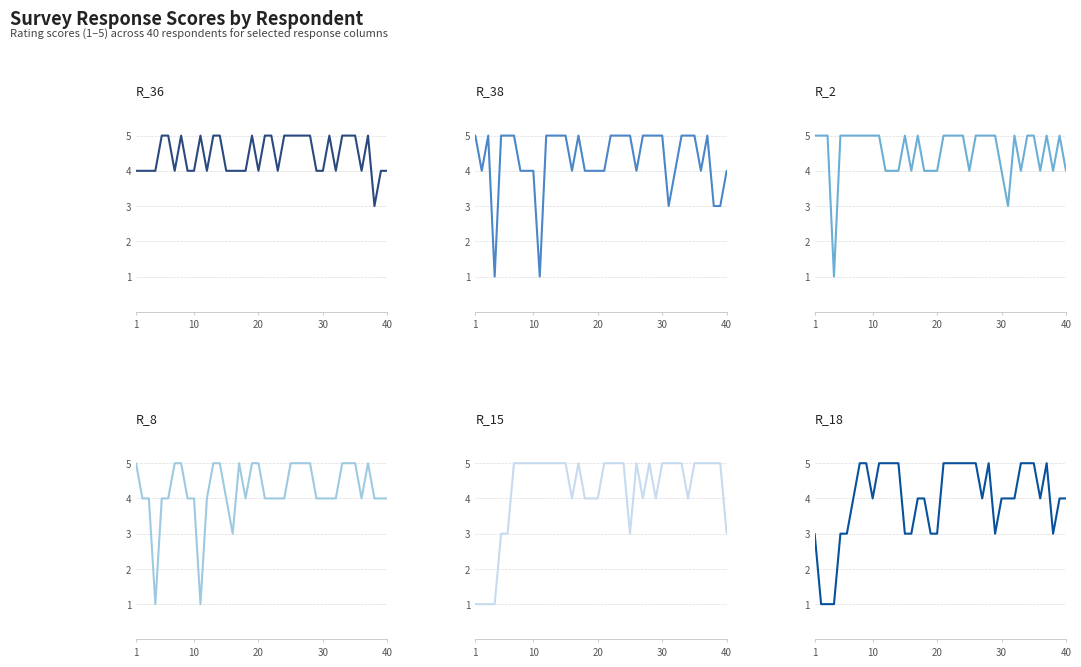

Is the value of R_2 at 15 greater than the value of R_18 at 37?

No